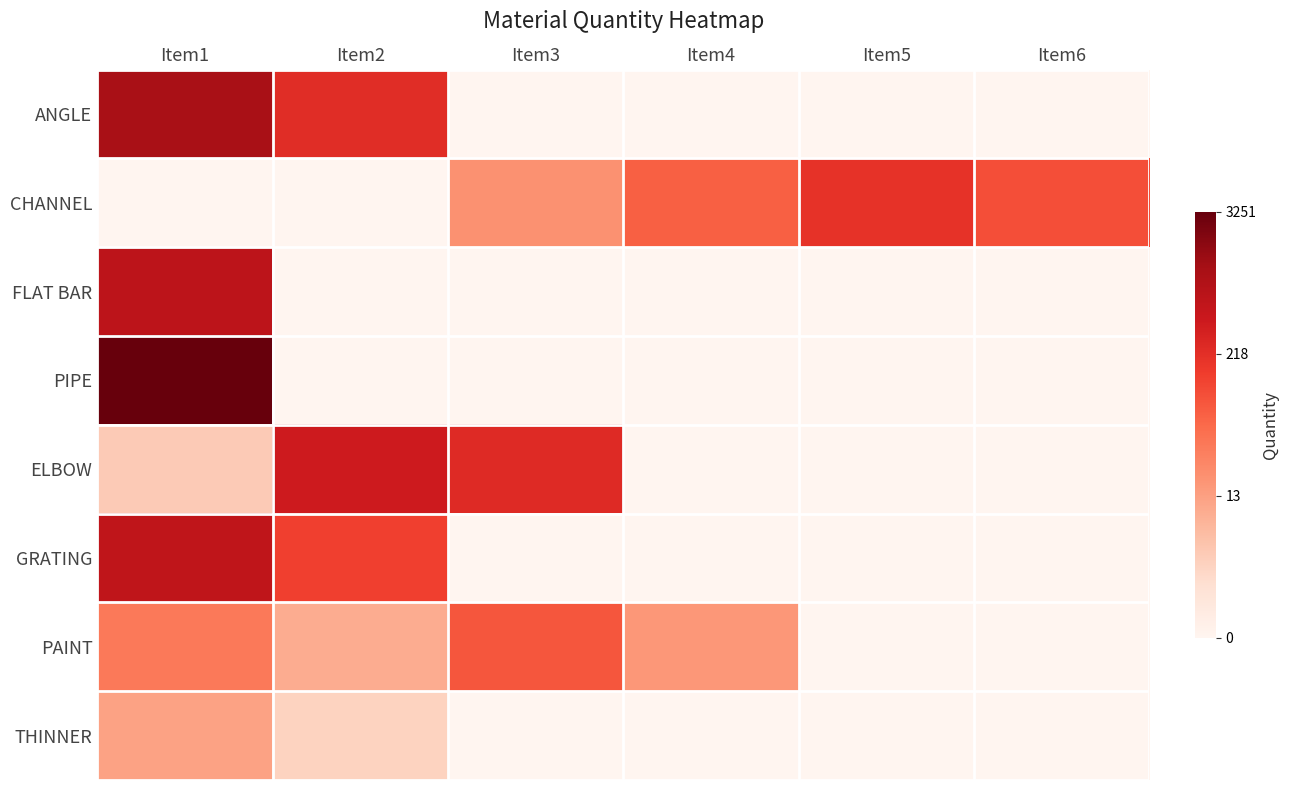

List the series in order of their peak value, lowest first.

THINNER, PAINT, CHANNEL, ELBOW, GRATING, FLAT BAR, ANGLE, PIPE